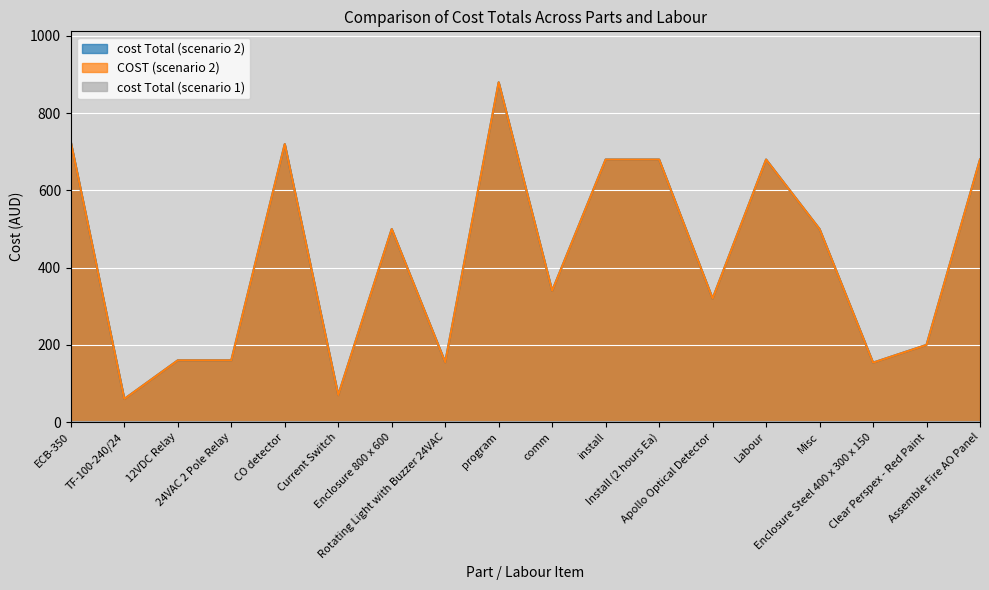

At how many categories does at least one series exceed 189?

12